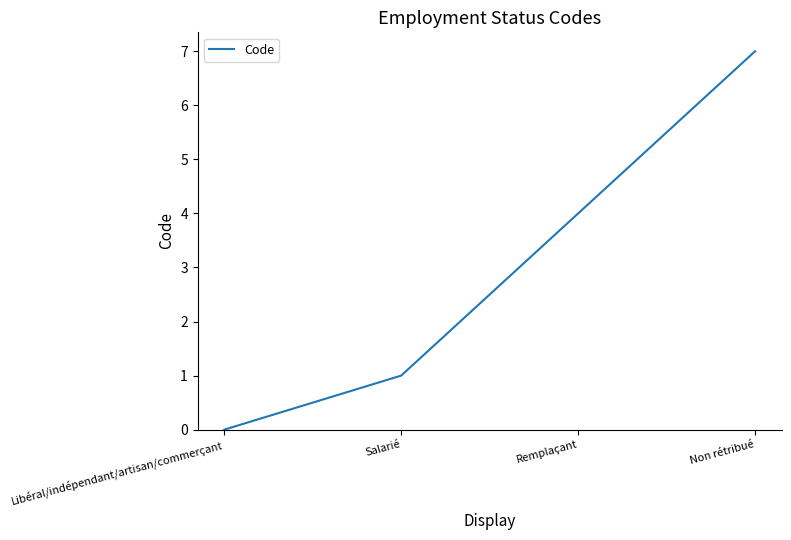

The value at Salarié is 0. True or false?

False